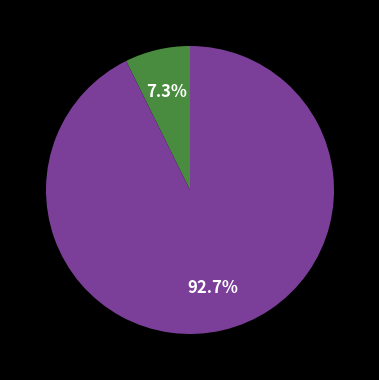

Is there any slice that represents more than half of the pie?

Yes